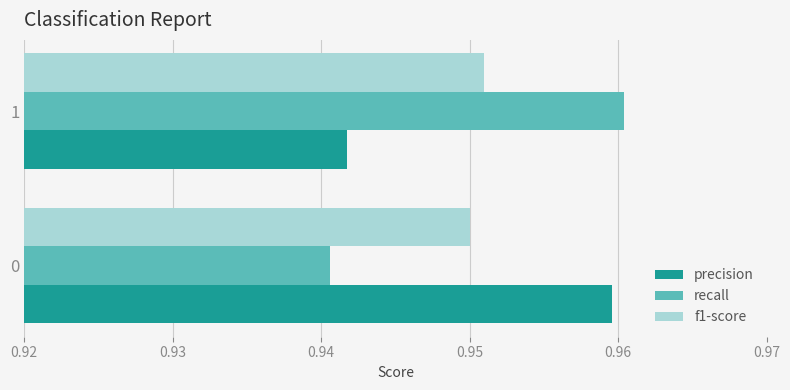

What is the total value across all series at 1?

2.9